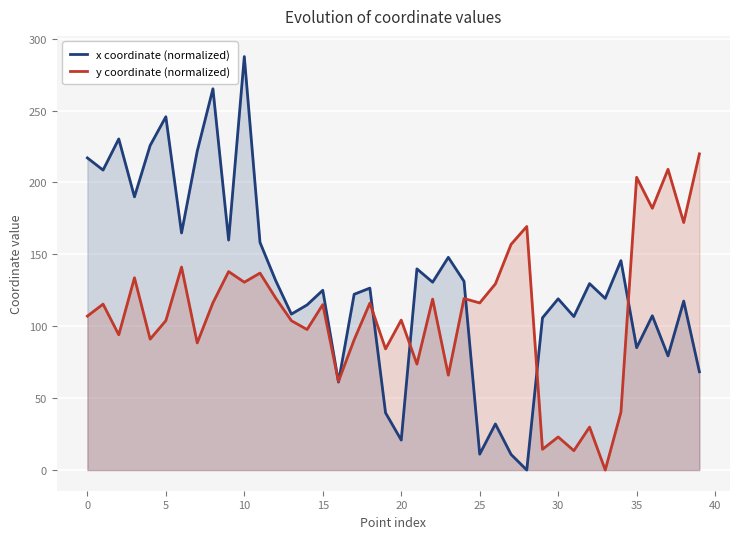

The value of y coordinate (normalized) at 0 is 107.0. True or false?

True